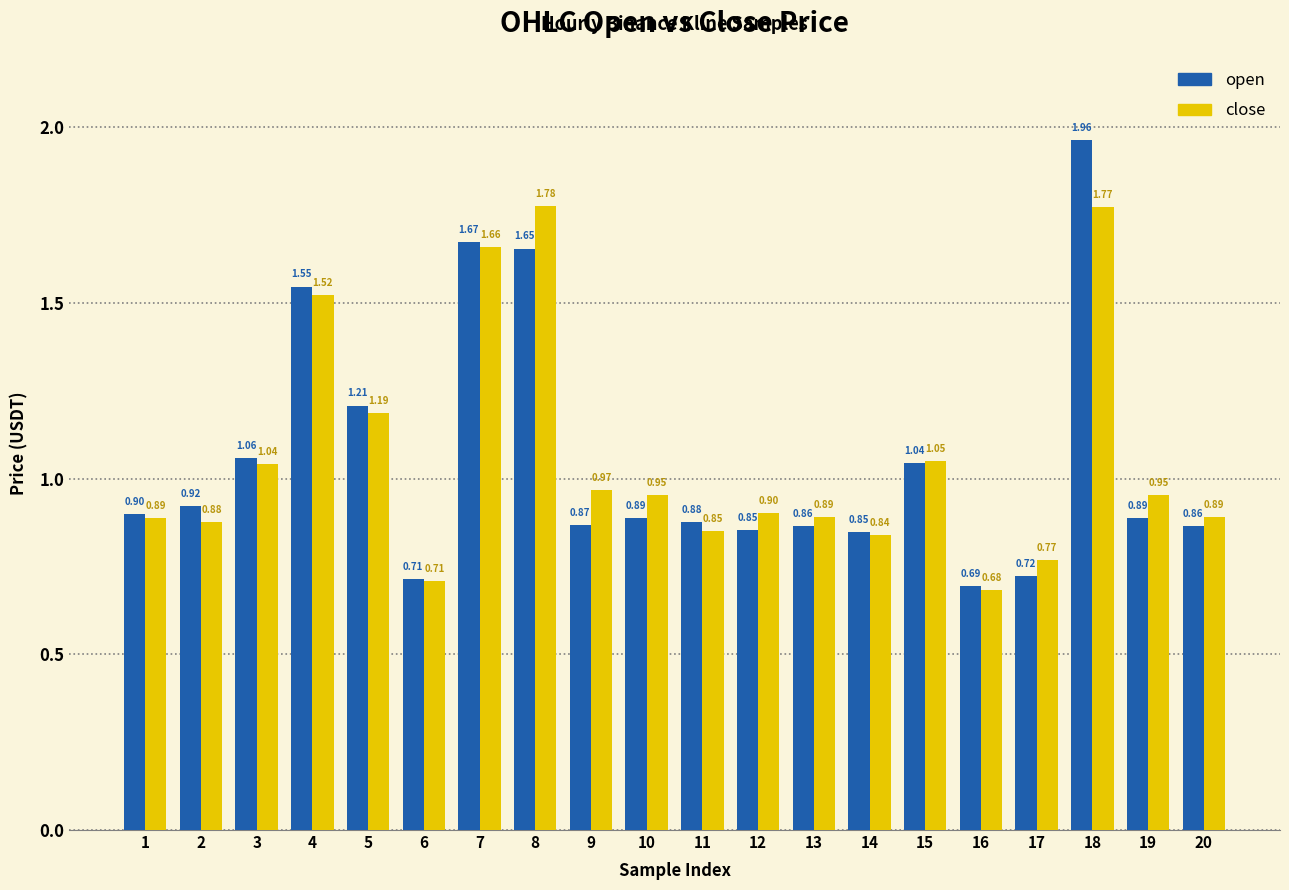

Rank the series by their maximum value, from lowest to highest.

close, open